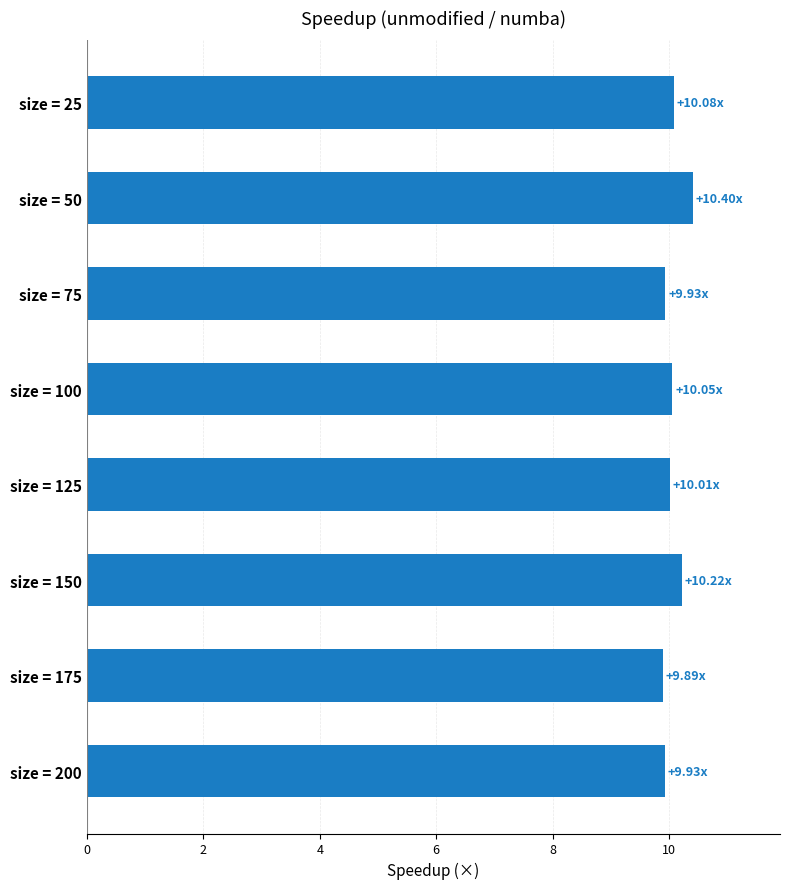

Which label corresponds to the largest value in the chart?

size = 50